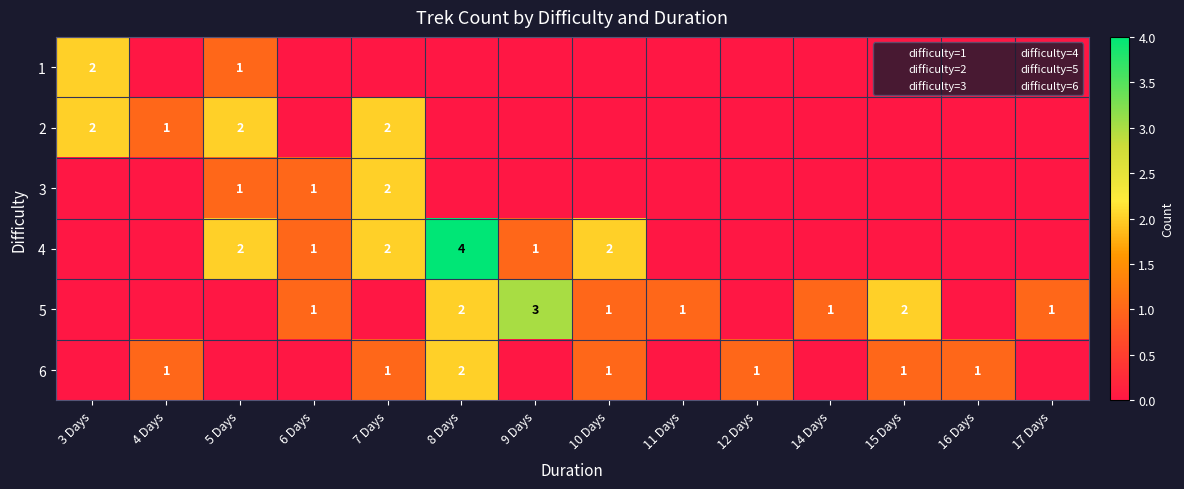

At which category is the sum across all series the highest?

8 Days